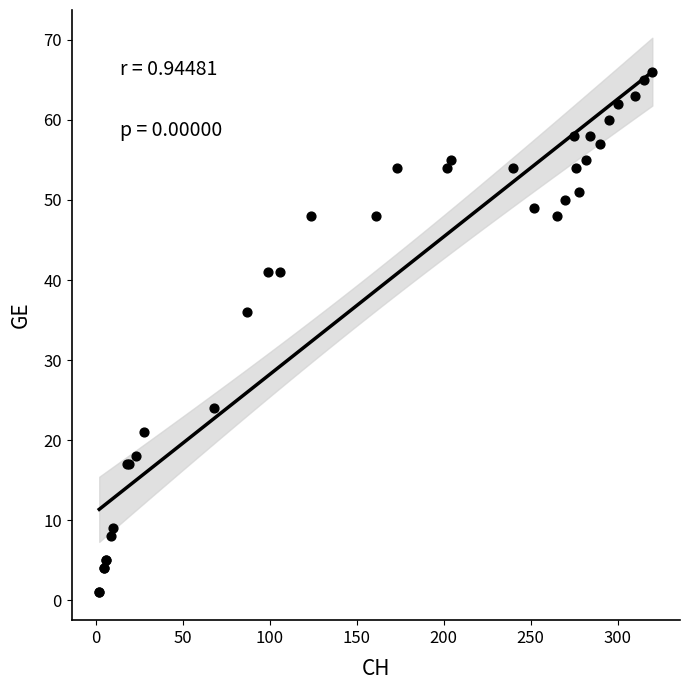

What Y value in the scatter plot is closest to 33?

36